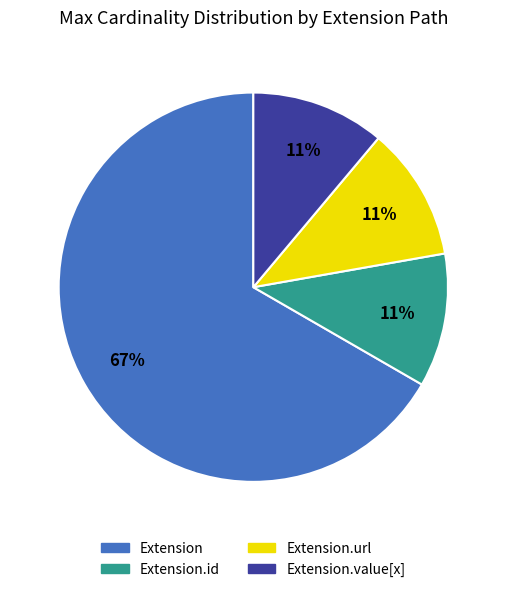

Is there any slice that represents more than half of the pie?

Yes